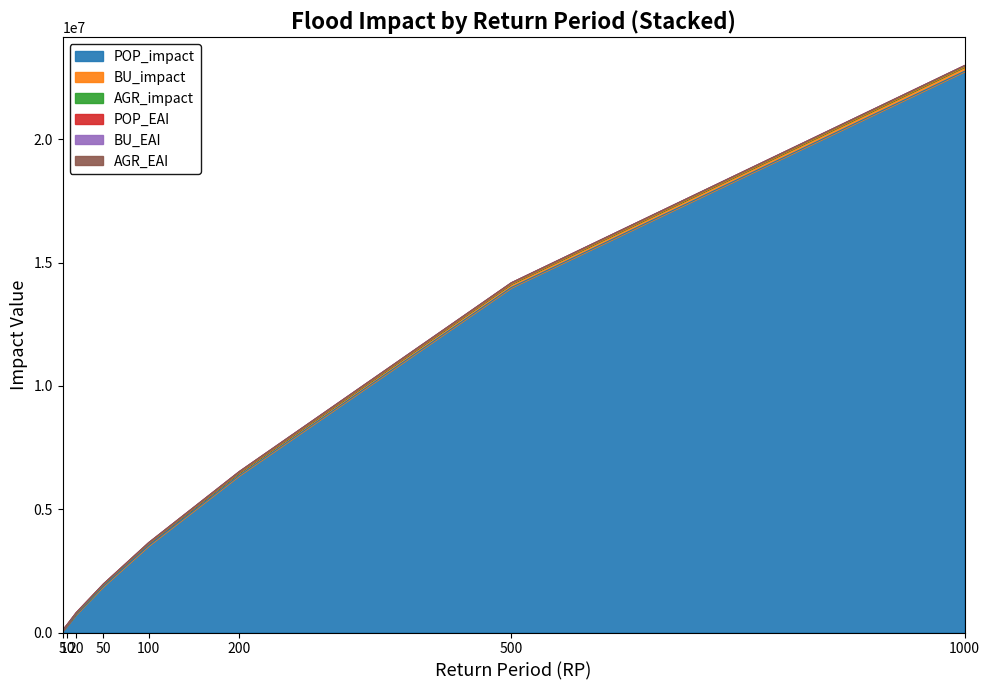

Where is POP_EAI nearest to the value 15228?

10